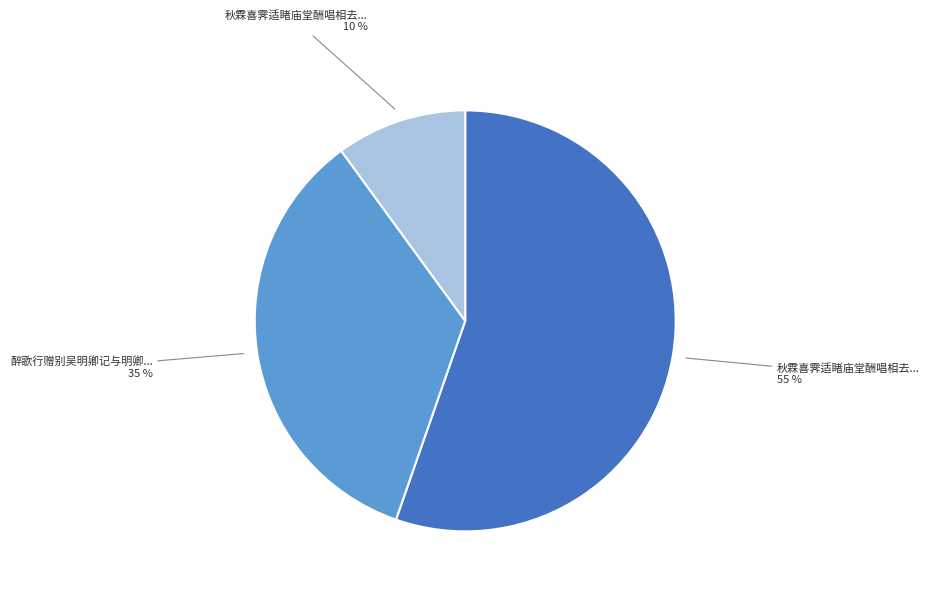

Is there any slice that represents more than half of the pie?

Yes